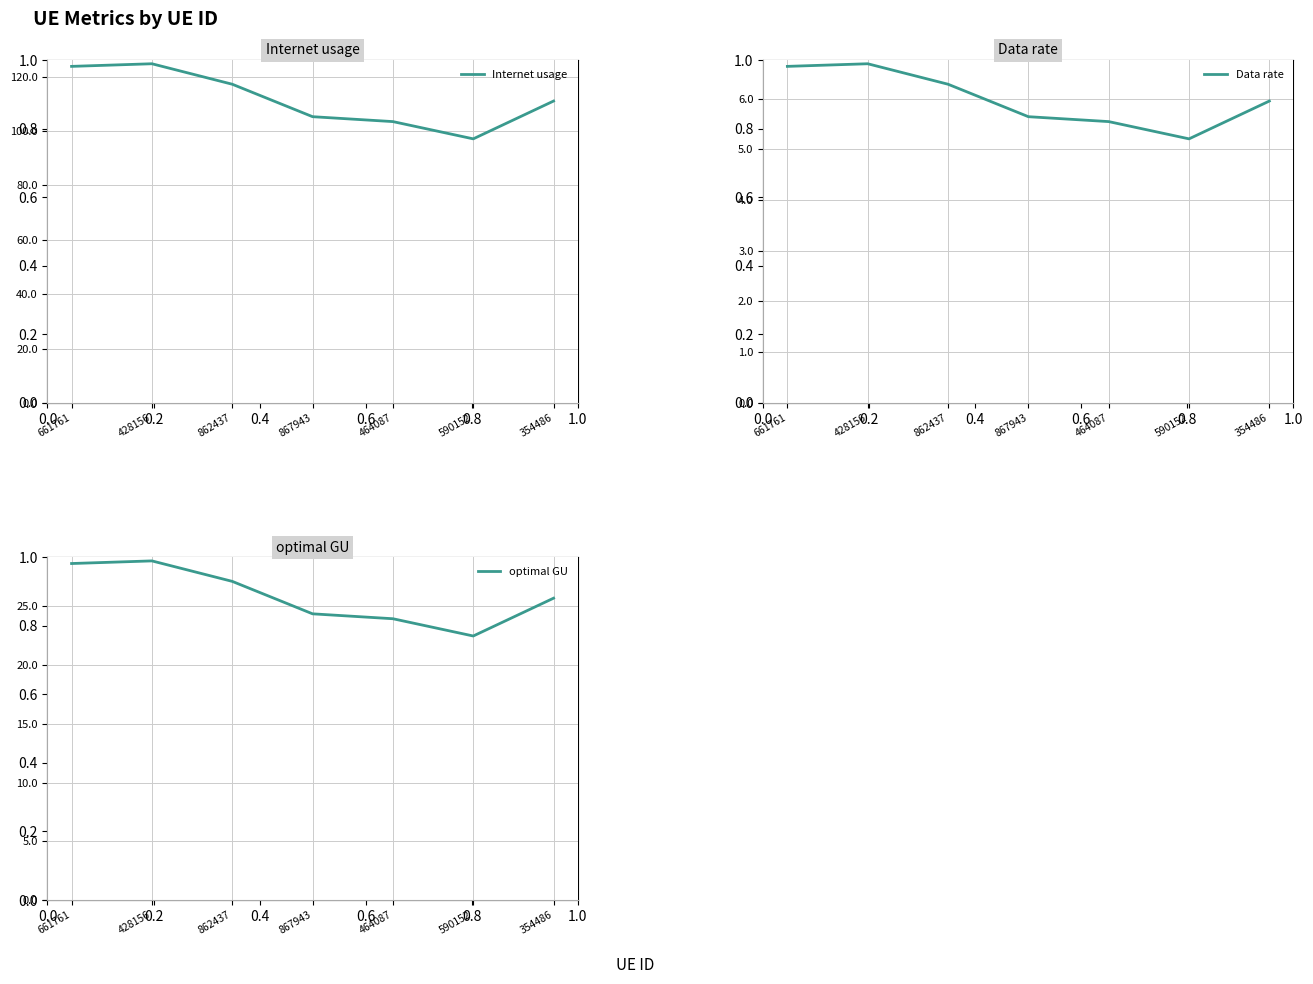

How many interior local valleys does the Internet usage series have?

1